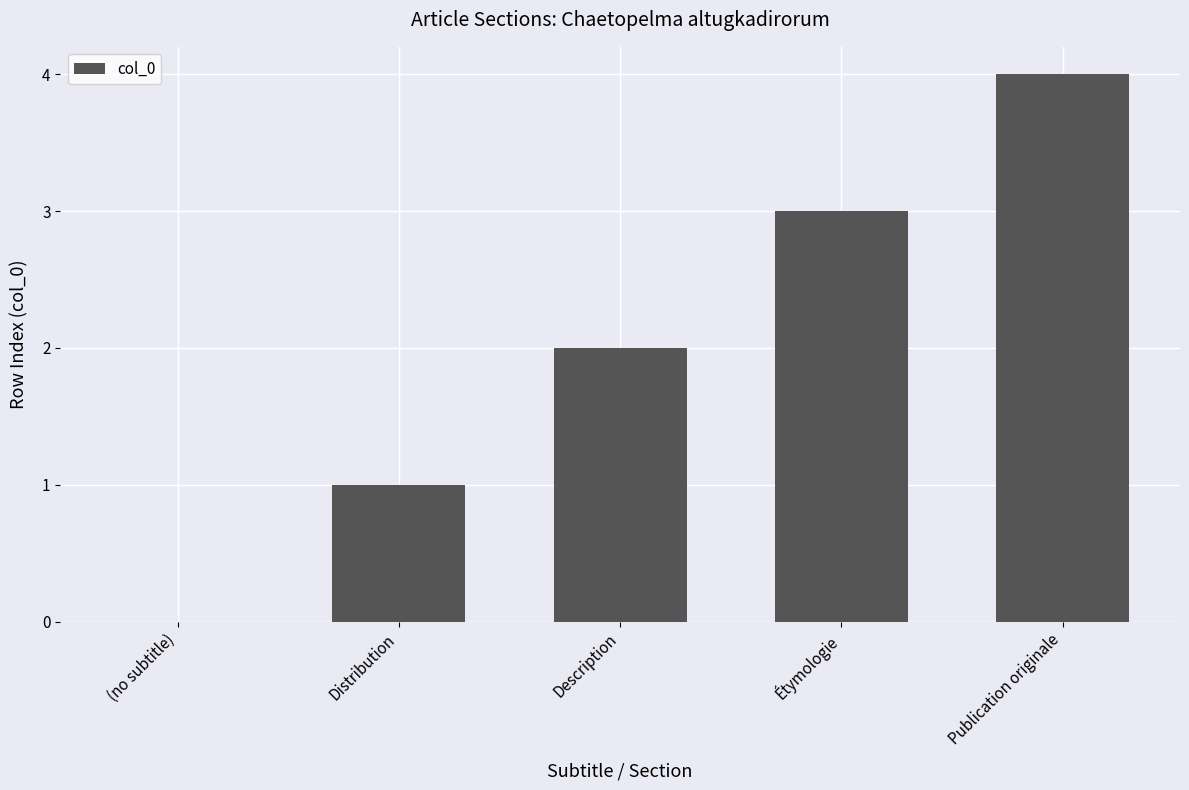

Reading left to right, extract all data points from this chart.

(no subtitle)=0	Distribution=1	Description=2	Étymologie=3	Publication originale=4